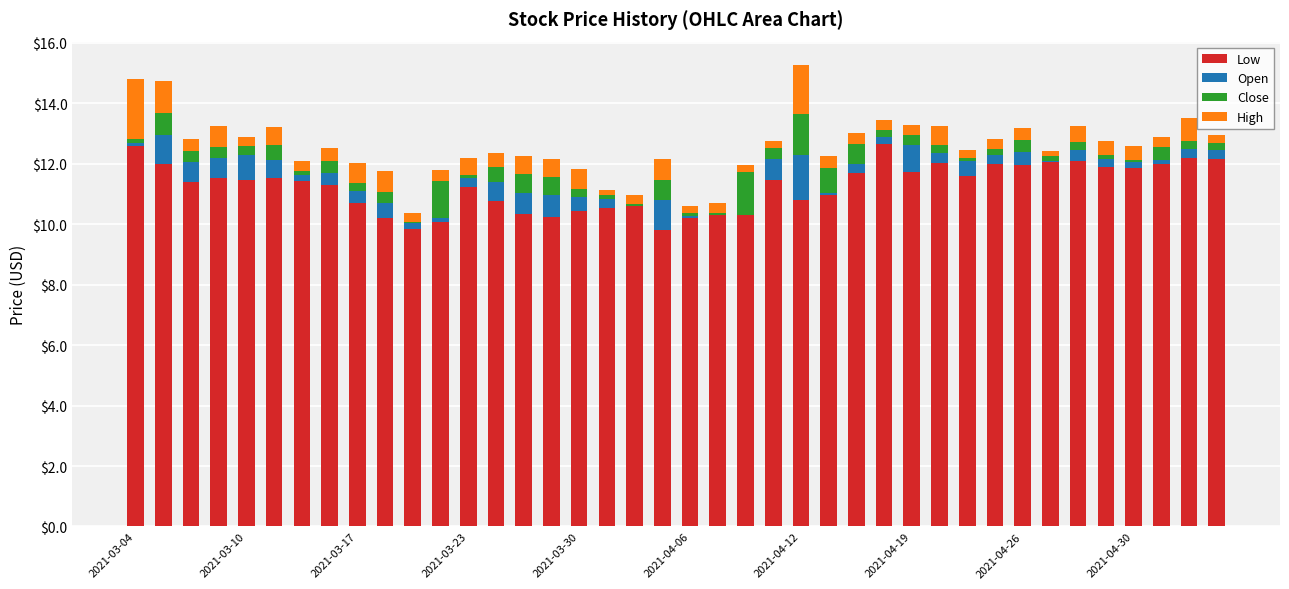

At how many categories does at least one series exceed 2?

40